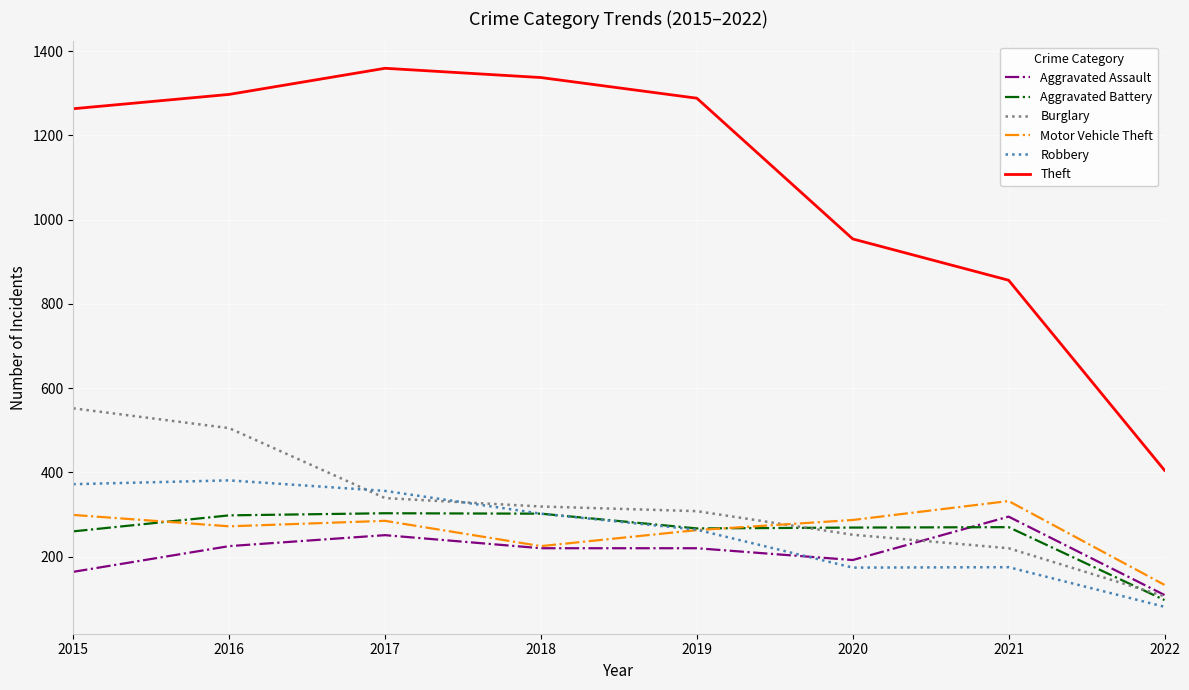

Which series changed the most between 2016 and 2021?

Theft